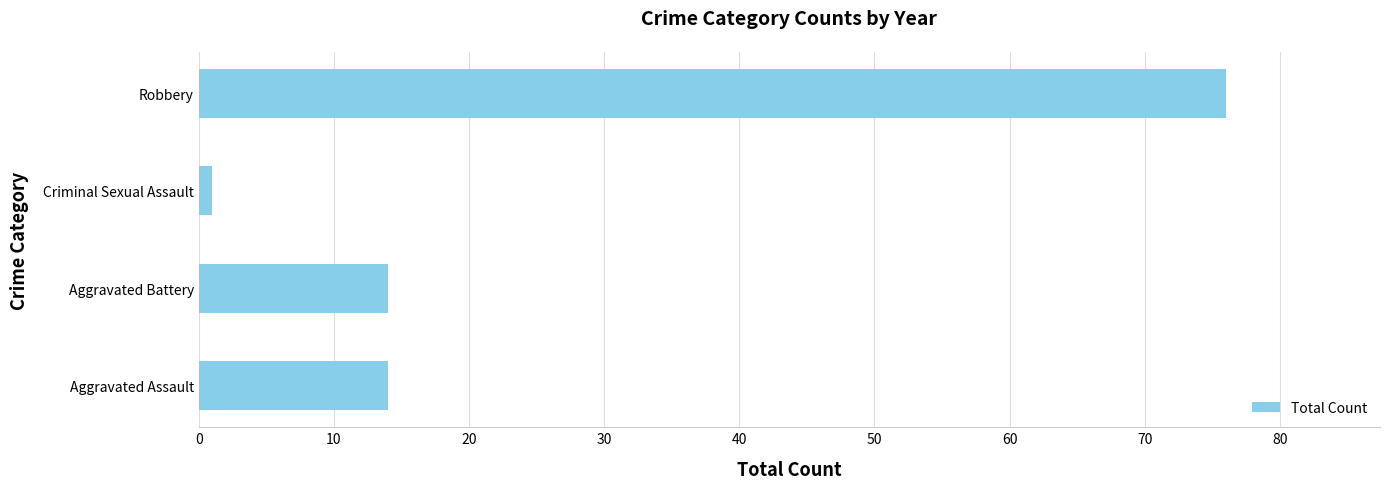

Count the values in the range 14 to 76.

3